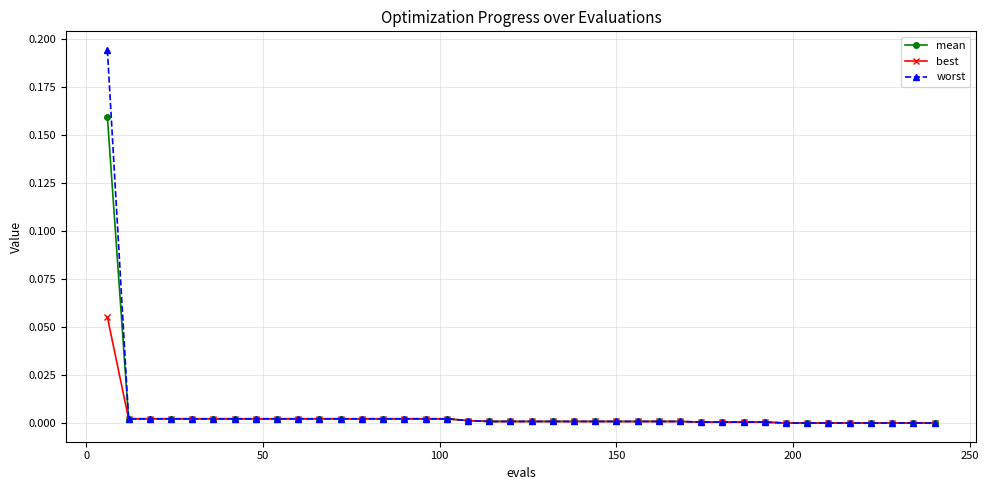

List the series in order of their peak value, highest first.

worst, mean, best